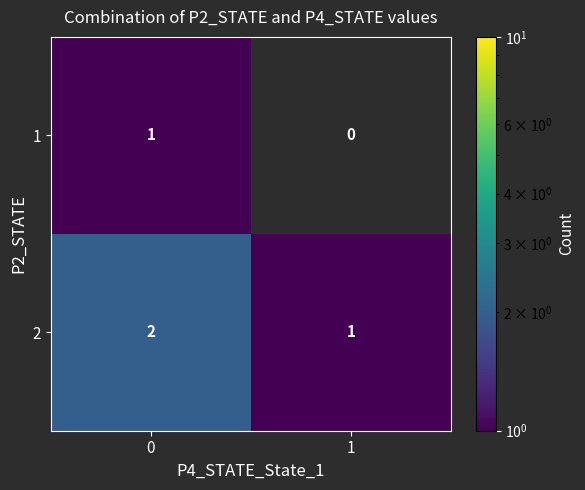

What is the sum of all 2 values?

3